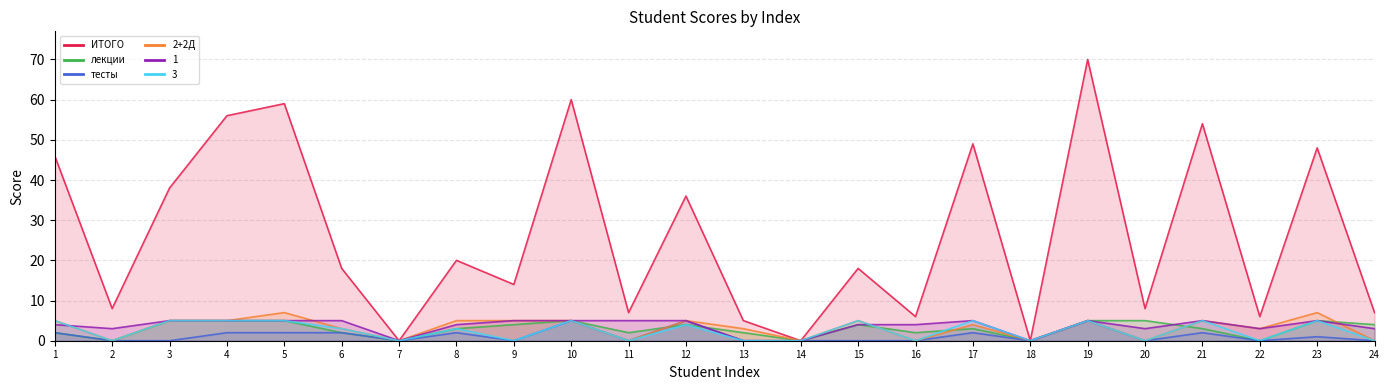

What is the sum of the 2+2Д values at 9 and 16?

5